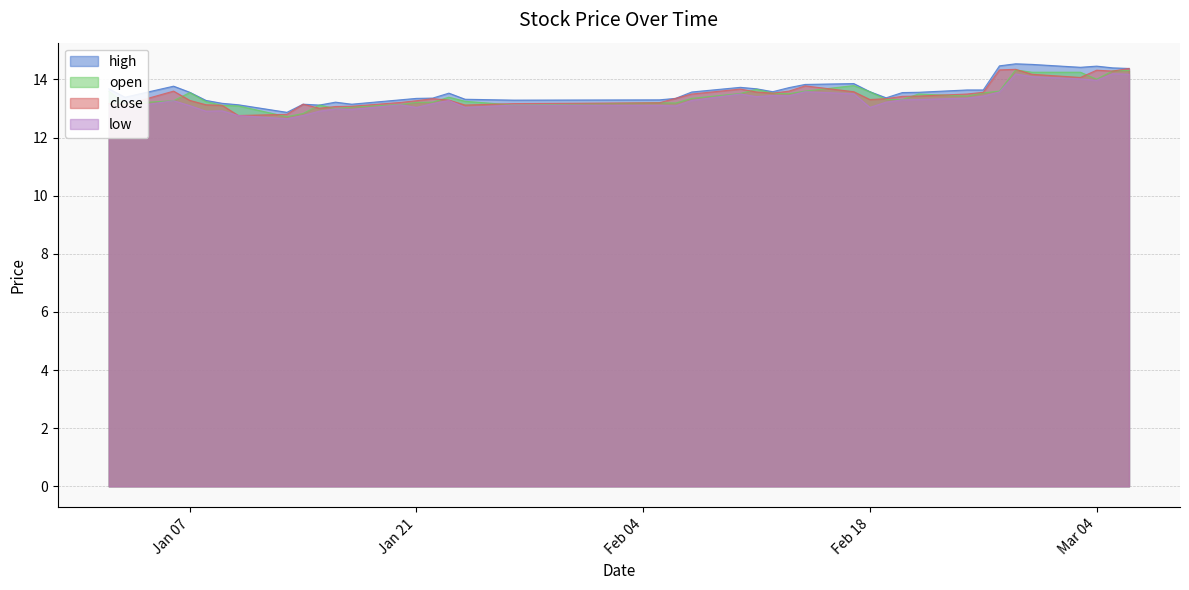

True or false: open has more than 2 interior local peaks.

True